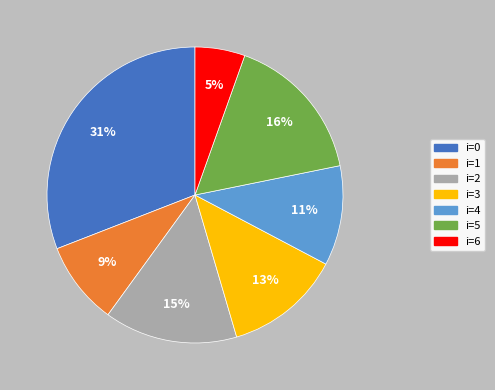

To the nearest percent, what percentage of the pie is i=6?

5%